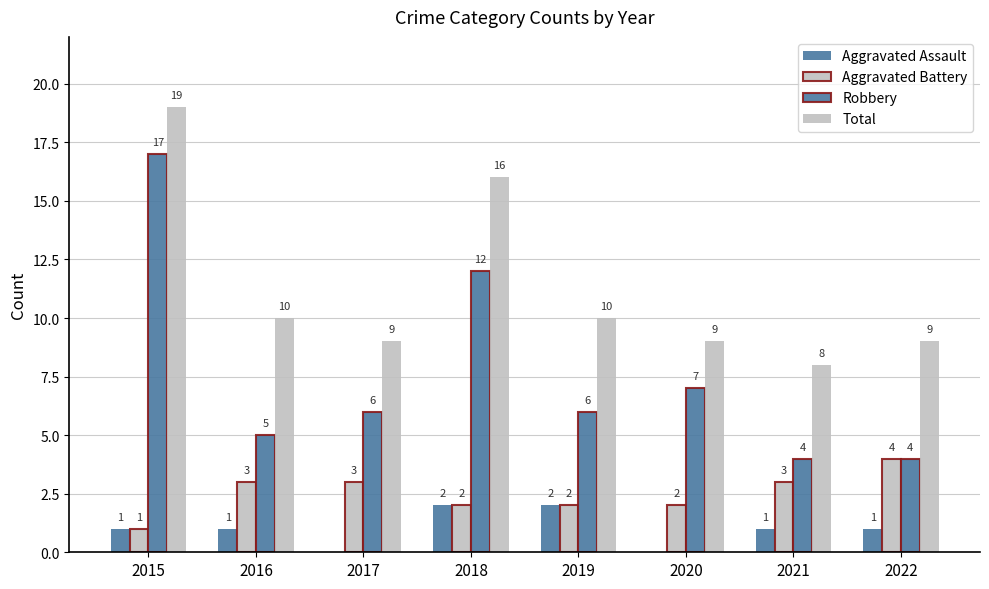

What is the value of the Robbery bar at the 6th from the left?

7